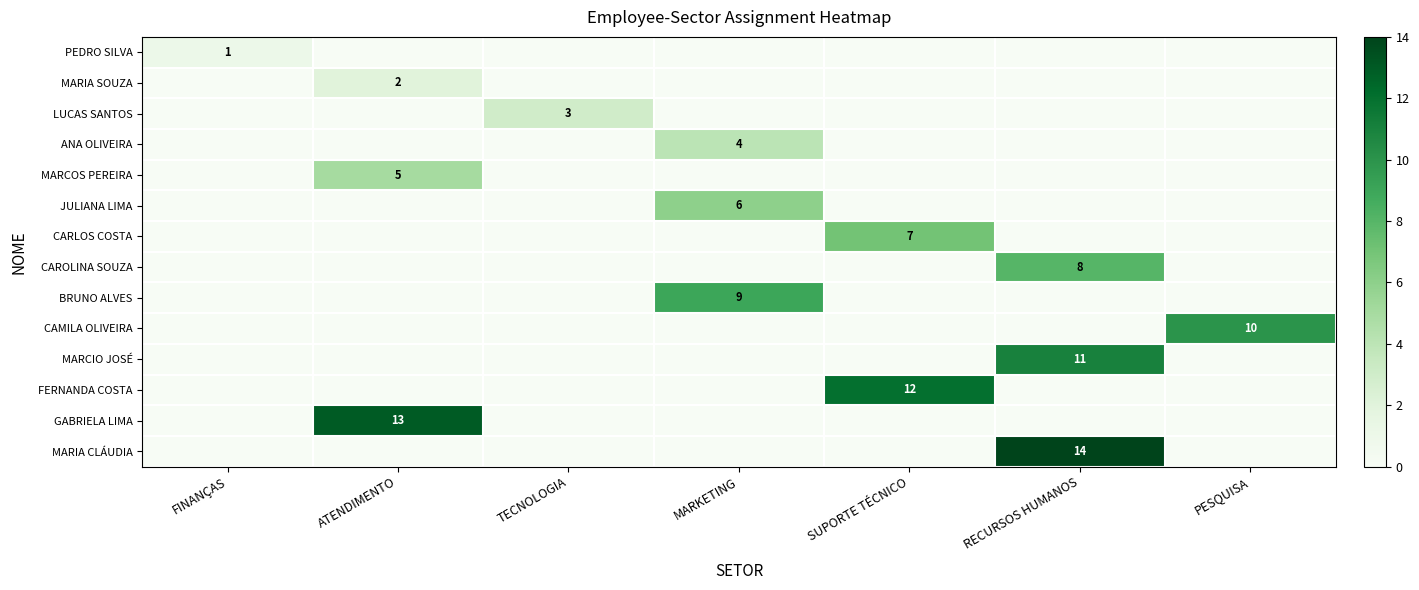

True or false: MARIA CLÁUDIA has a value of 14 at RECURSOS HUMANOS.

True